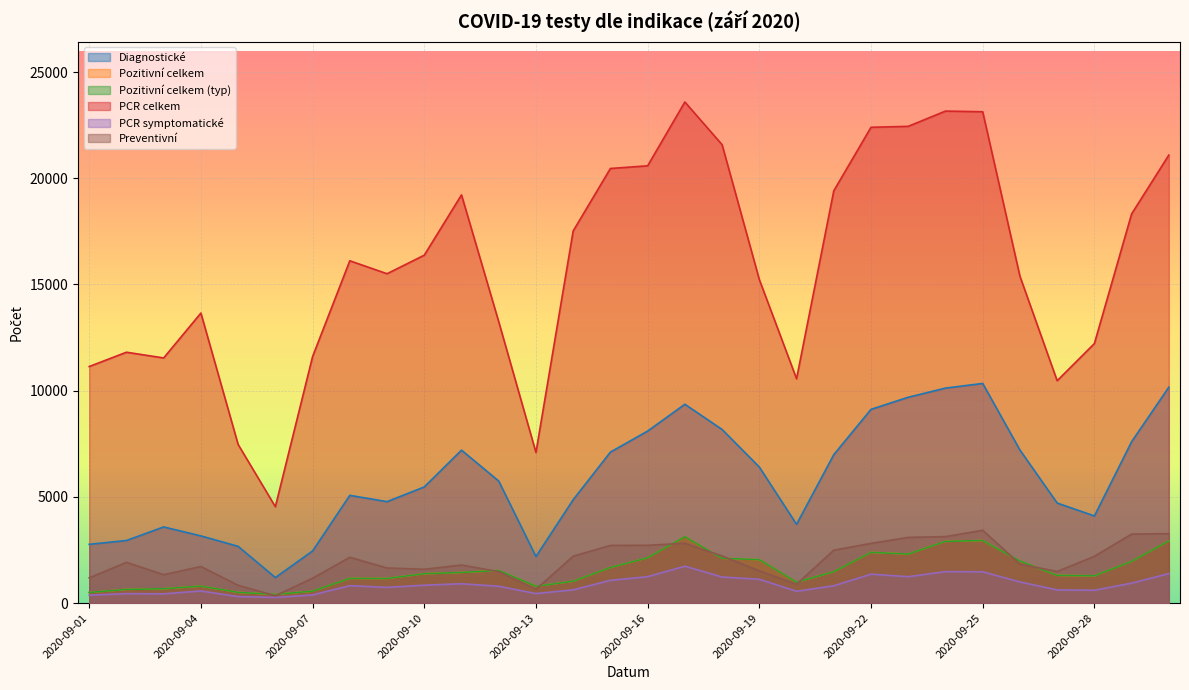

At which category is the sum across all series the highest?

2020-09-25